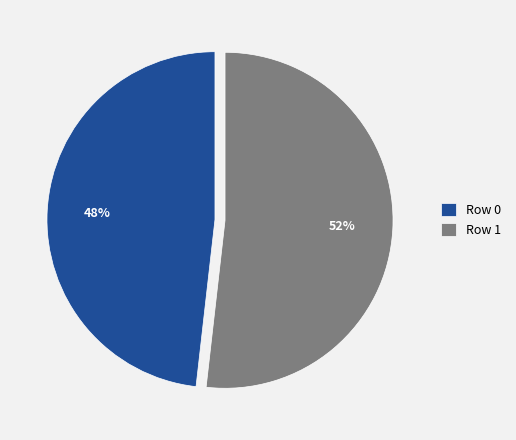

Which slice is the smallest?

Row 0